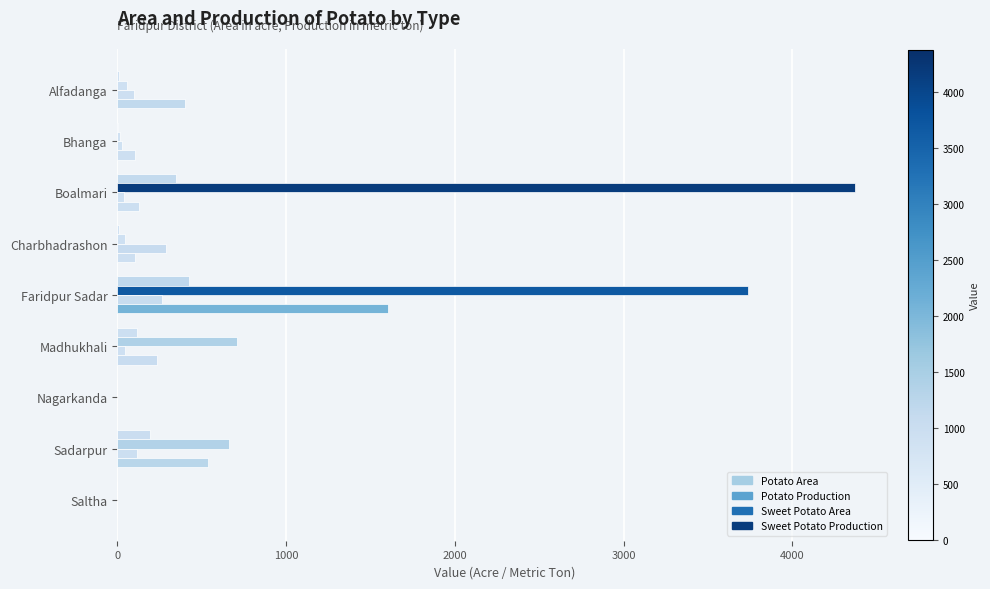

How many categories are shown in the chart?

9